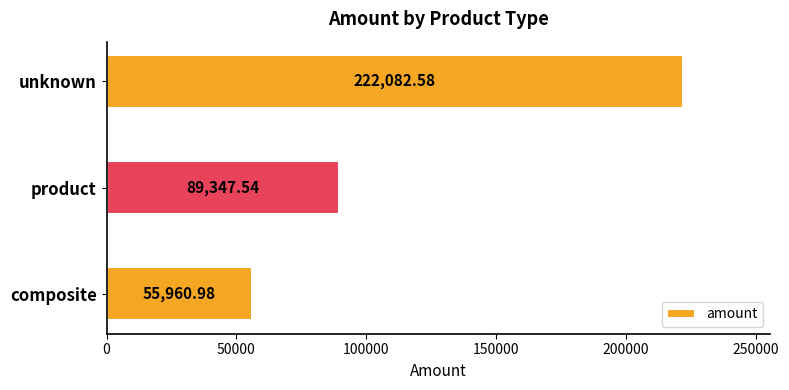

List the labels in order of value, smallest first.

composite, product, unknown